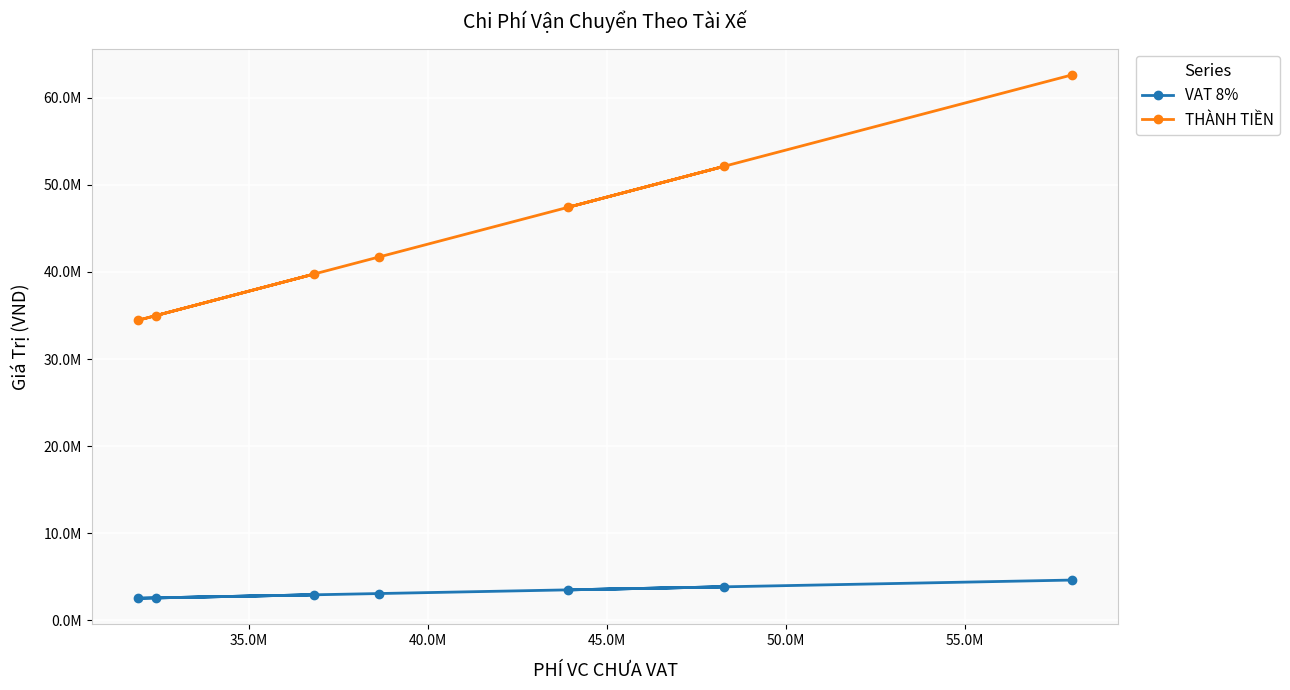

Does the chart display data point markers on the line(s)?

Yes